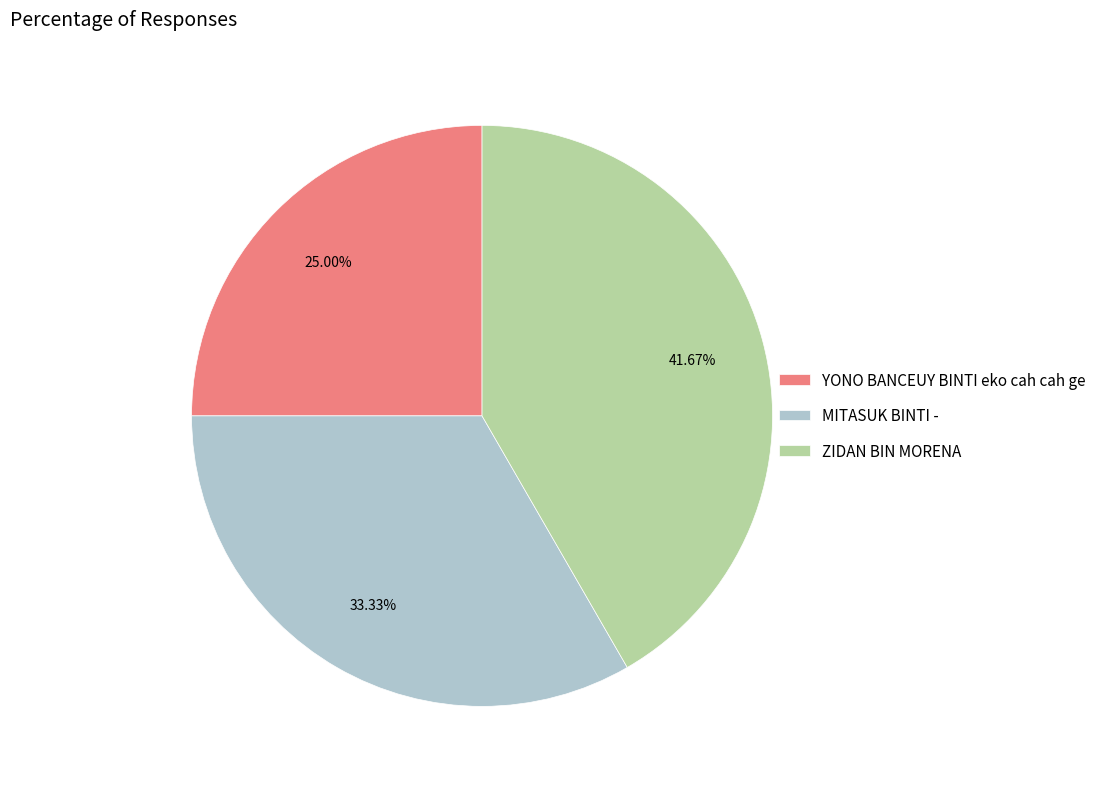

What percentage is the MITASUK BINTI - slice, to the nearest percent?

33%